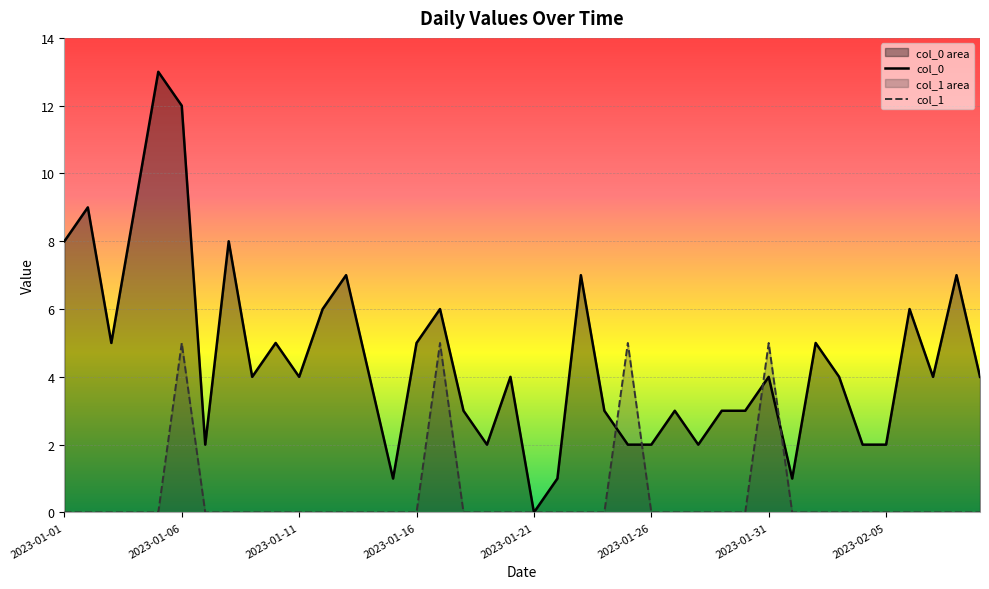

List the series in order of their peak value, highest first.

col_0, col_1